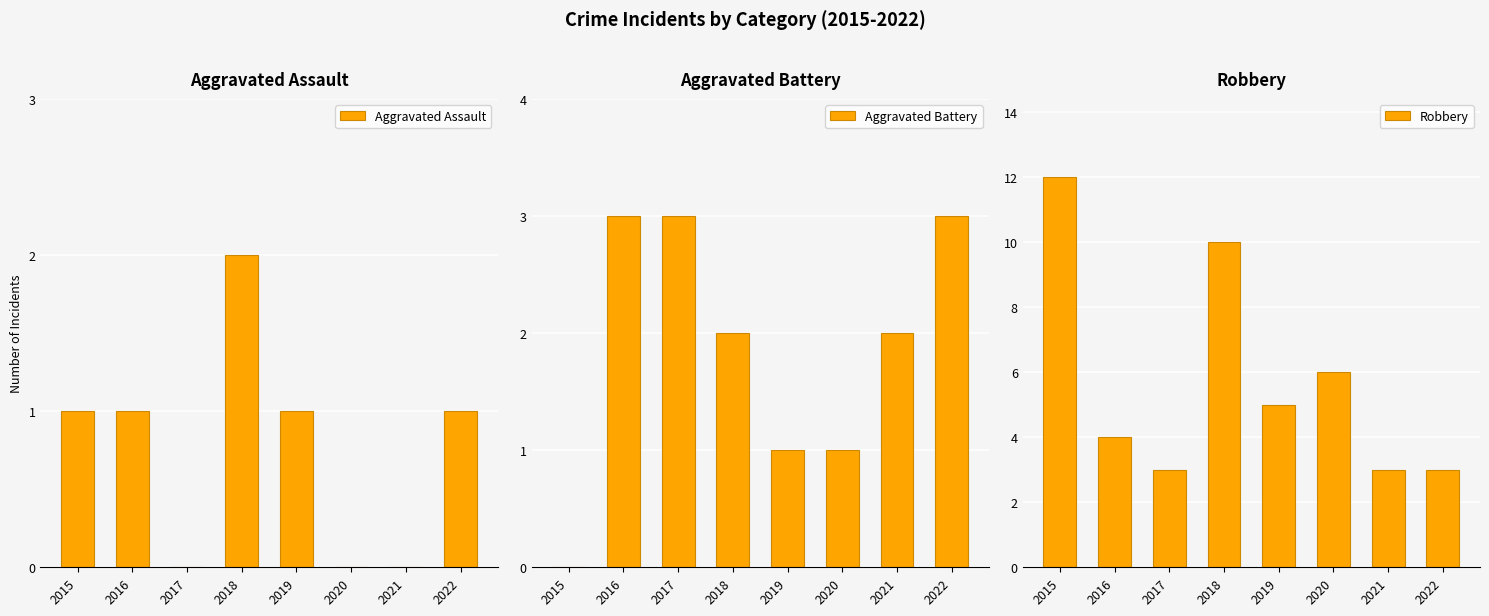

How many distinct data groups are displayed?

3